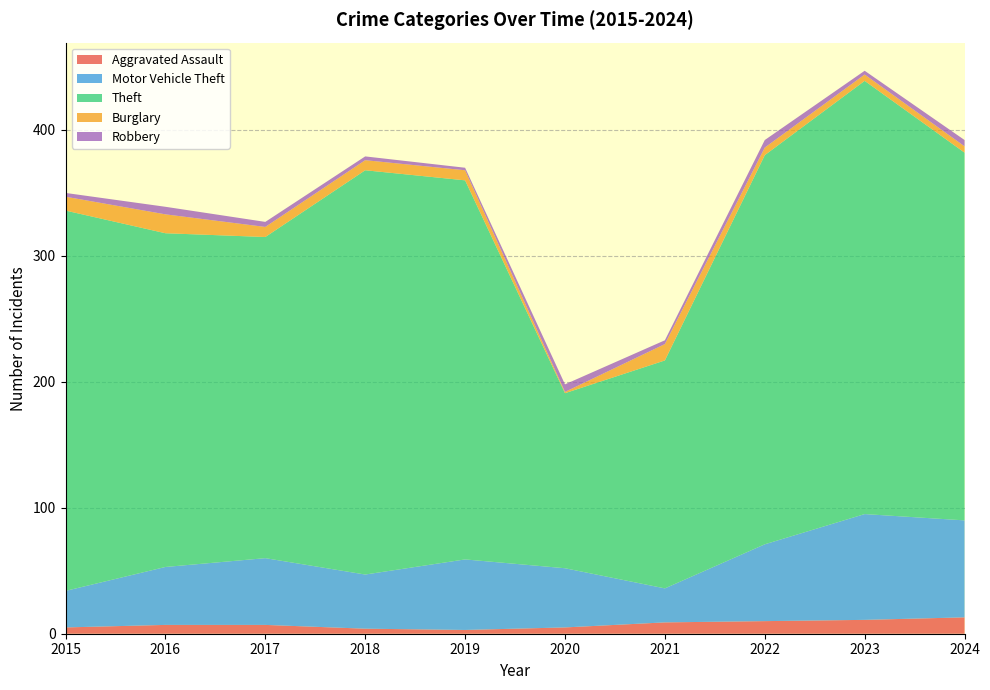

Reading left to right, transcribe all the data shown in this chart.

Aggravated Assault: 5	7	7	4	3	5	9	10	11	13
Motor Vehicle Theft: 29	46	53	43	56	47	27	61	84	77
Theft: 302	265	255	321	301	139	181	309	344	292
Burglary: 11	15	8	8	8	1	13	6	5	5
Robbery: 3	6	4	3	2	6	3	6	3	5